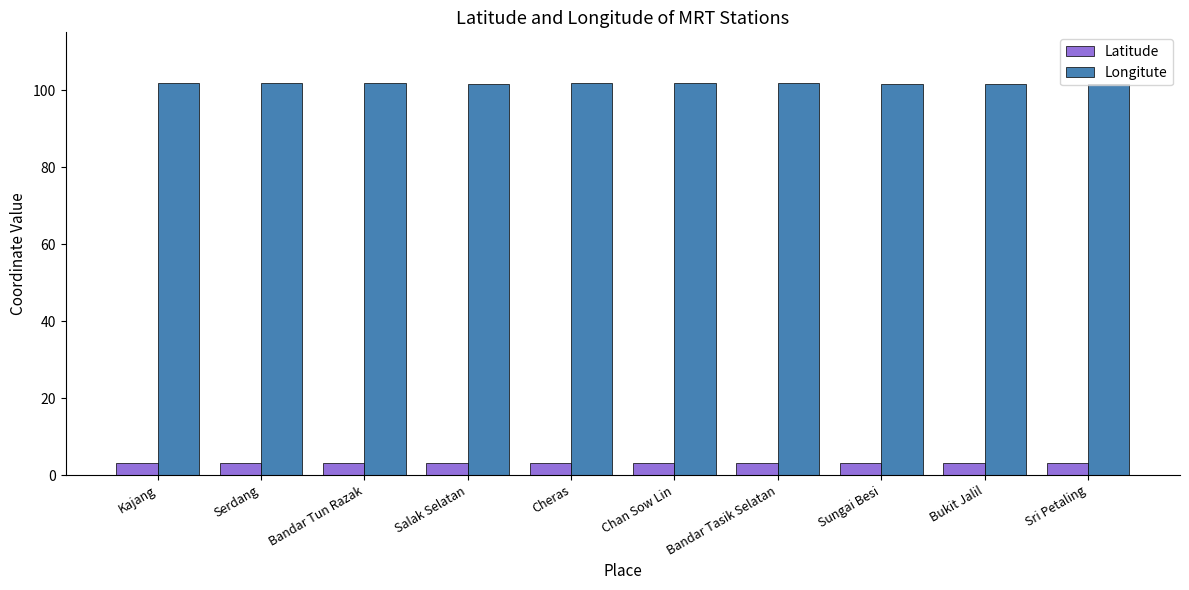

What is the difference between the maximum and minimum values in the Longitute series?

0.1